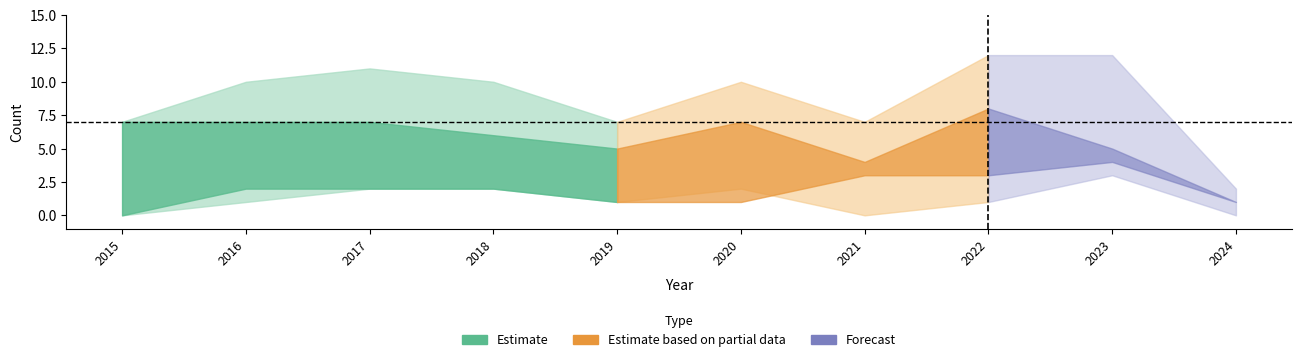

At which label is Robbery closest to 4?

2021